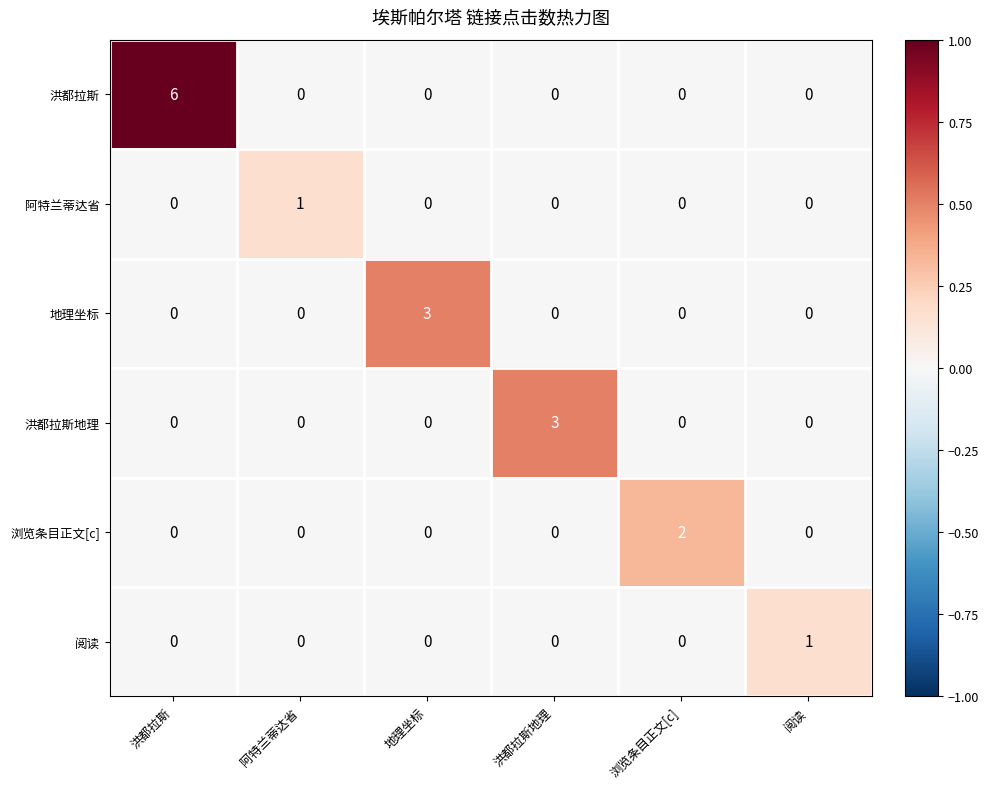

The value of 洪都拉斯 at 阅读 is -2. True or false?

False